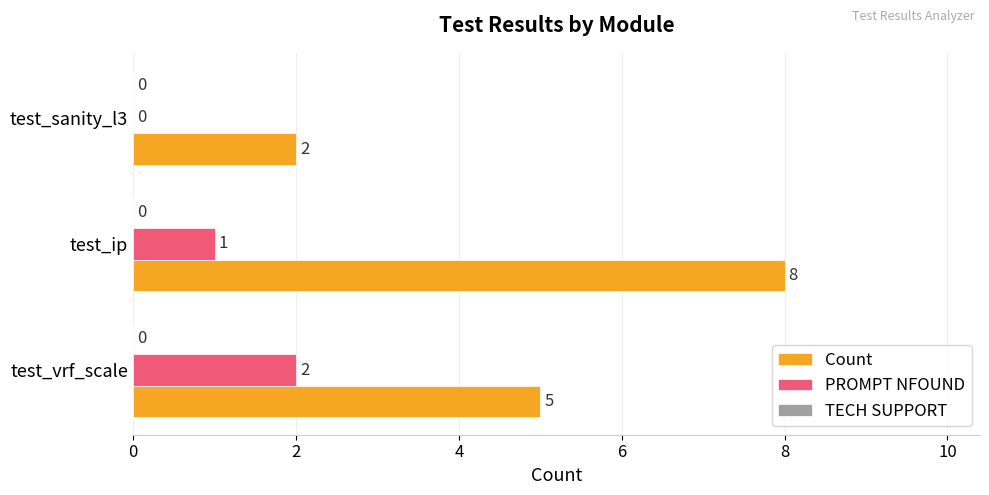

How many Count values are between 2 and 8?

3